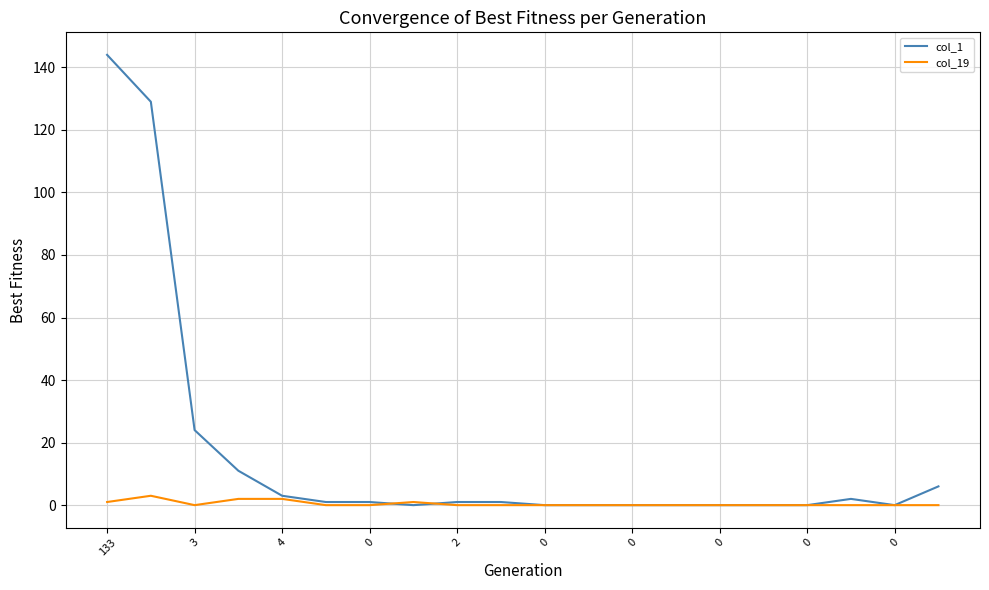

Rank the series by their maximum value, from highest to lowest.

col_1, col_19